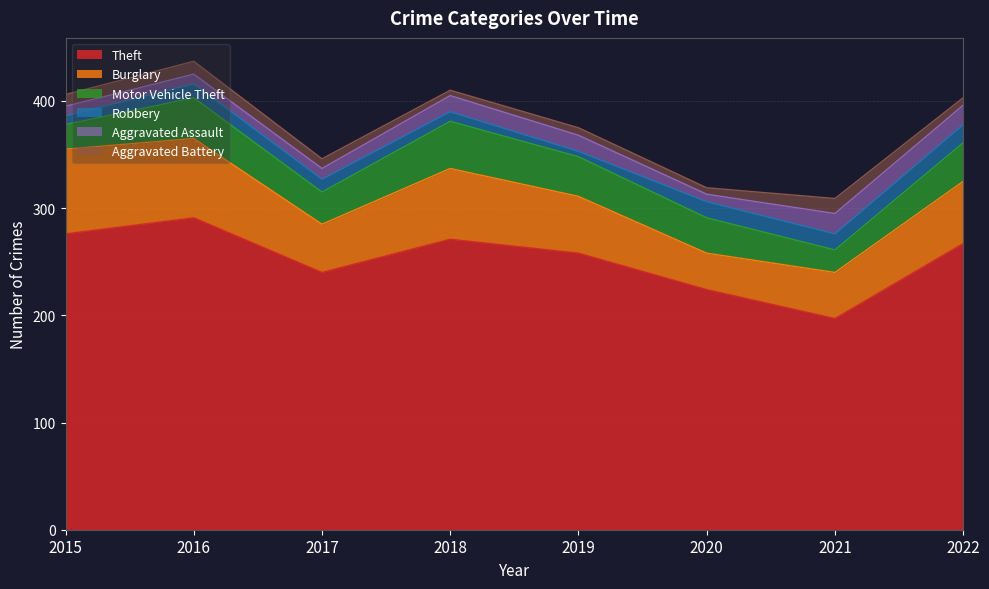

Reading left to right, list all the values displayed in this chart.

Theft: 2015=276	2016=291	2017=240	2018=271	2019=258	2020=224	2021=197	2022=267
Burglary: 2015=79	2016=74	2017=45	2018=66	2019=53	2020=34	2021=43	2022=58
Motor Vehicle Theft: 2015=23	2016=38	2017=30	2018=44	2019=37	2020=33	2021=21	2022=36
Robbery: 2015=8	2016=13	2017=12	2018=9	2019=5	2020=15	2021=15	2022=17
Aggravated Assault: 2015=9	2016=9	2017=10	2018=15	2019=15	2020=7	2021=19	2022=18
Aggravated Battery: 2015=11	2016=12	2017=9	2018=5	2019=7	2020=6	2021=14	2022=7